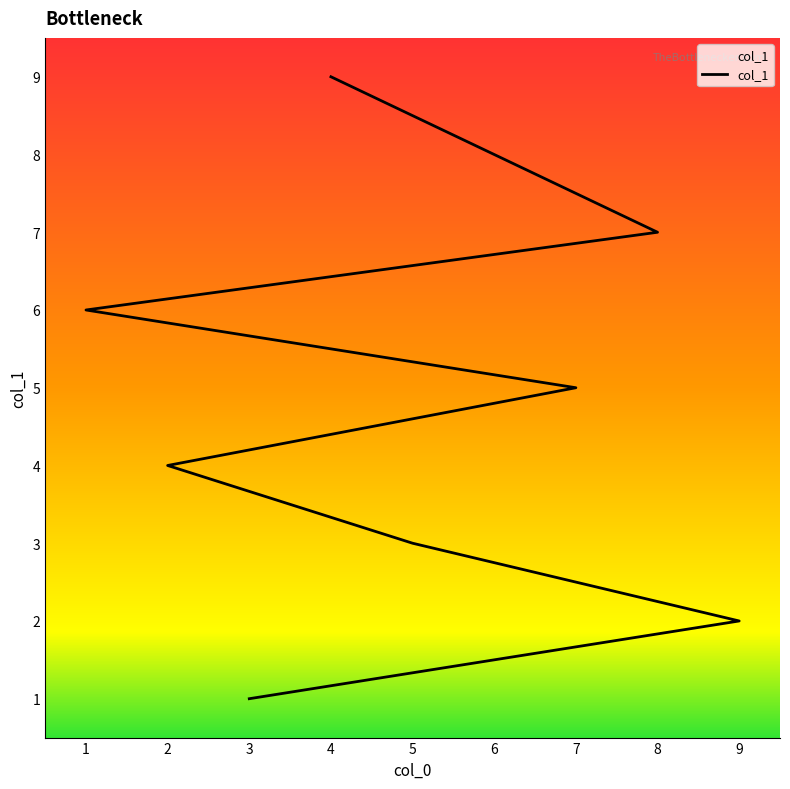

Is this an area chart (filled region under the line)?

No